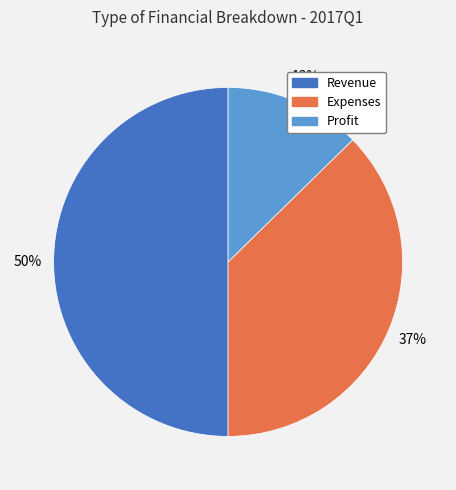

The Expenses slice represents 29% of the pie. True or false?

False